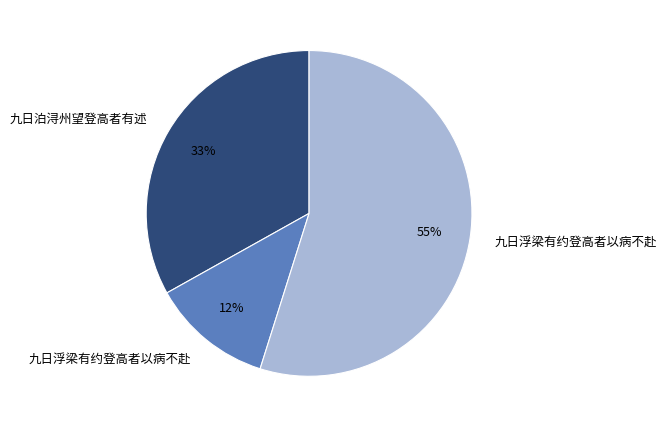

To the nearest percent, what is the average slice percentage?

33%